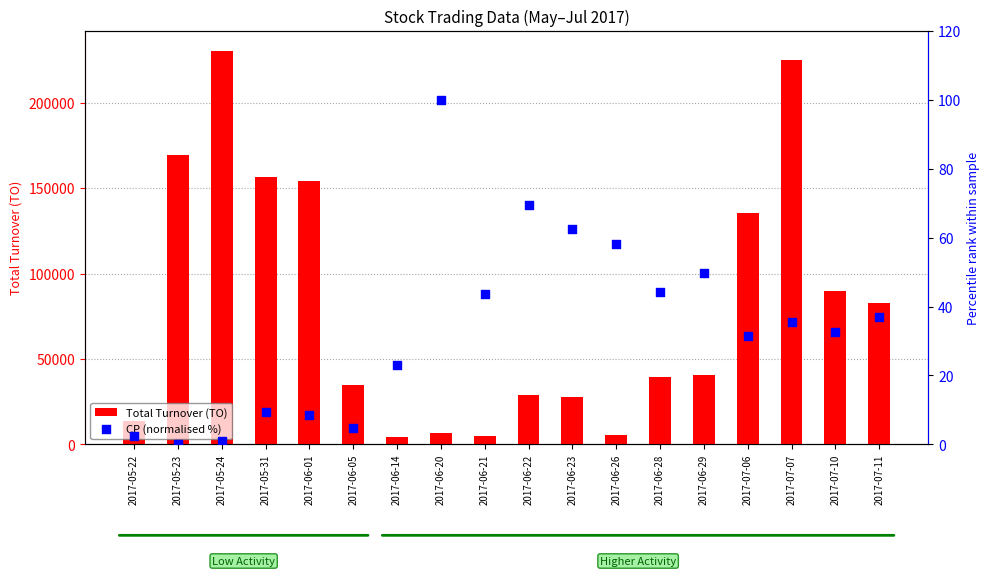

At how many categories does at least one series exceed 107738?

6